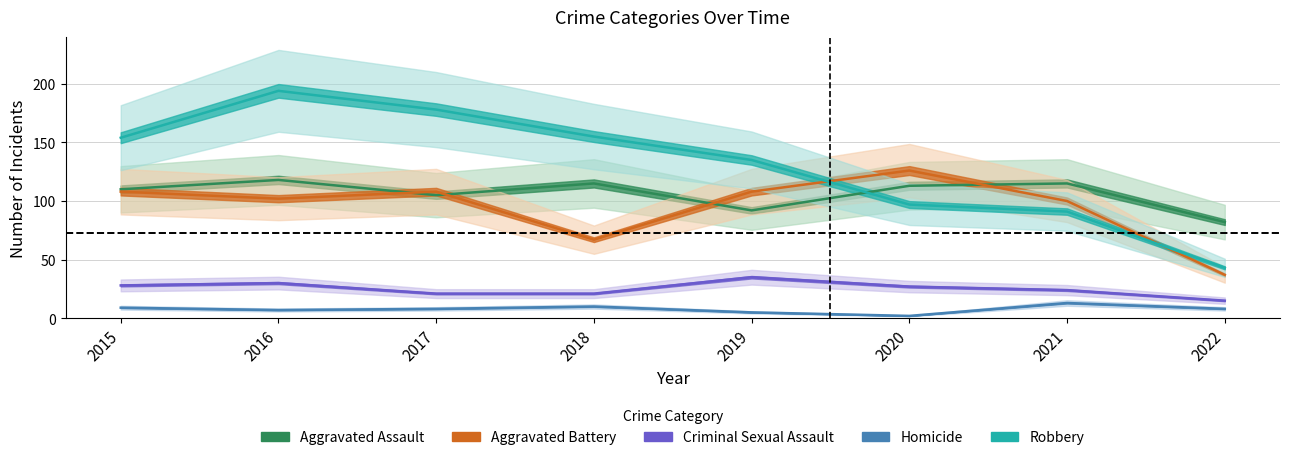

What is the approximate value of Robbery at 2020, to the nearest 50?

100